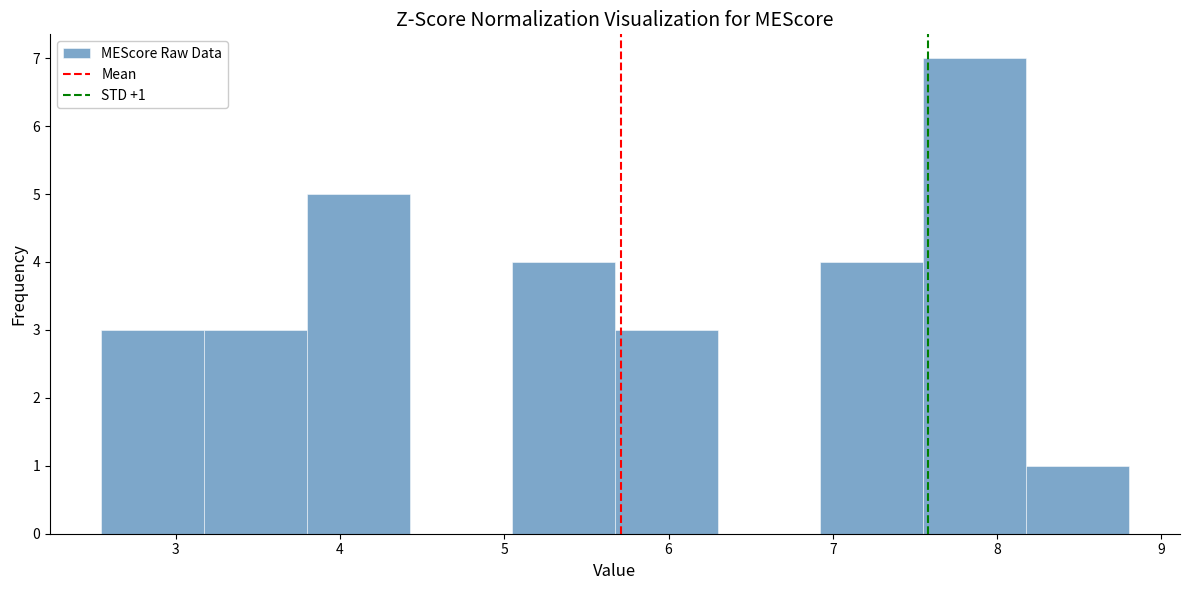

Over which range of the x-axis is the bar tallest?

7.6 to 8.2